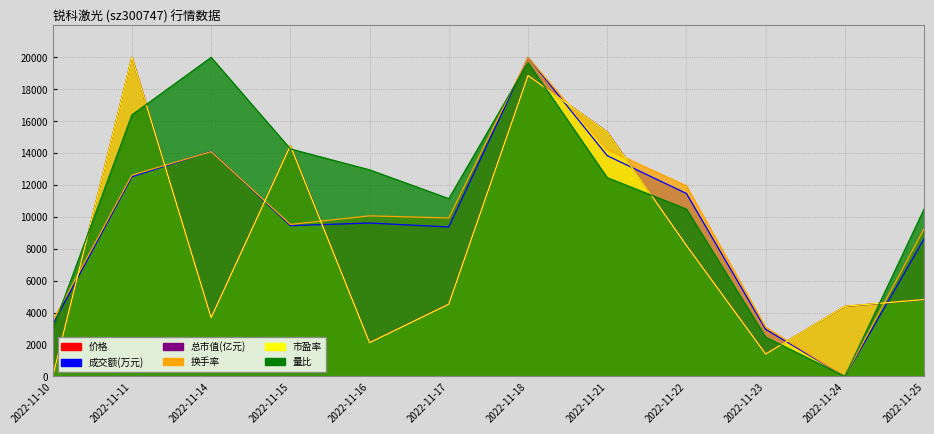

Where is the first local maximum for 量比?

2022-11-14